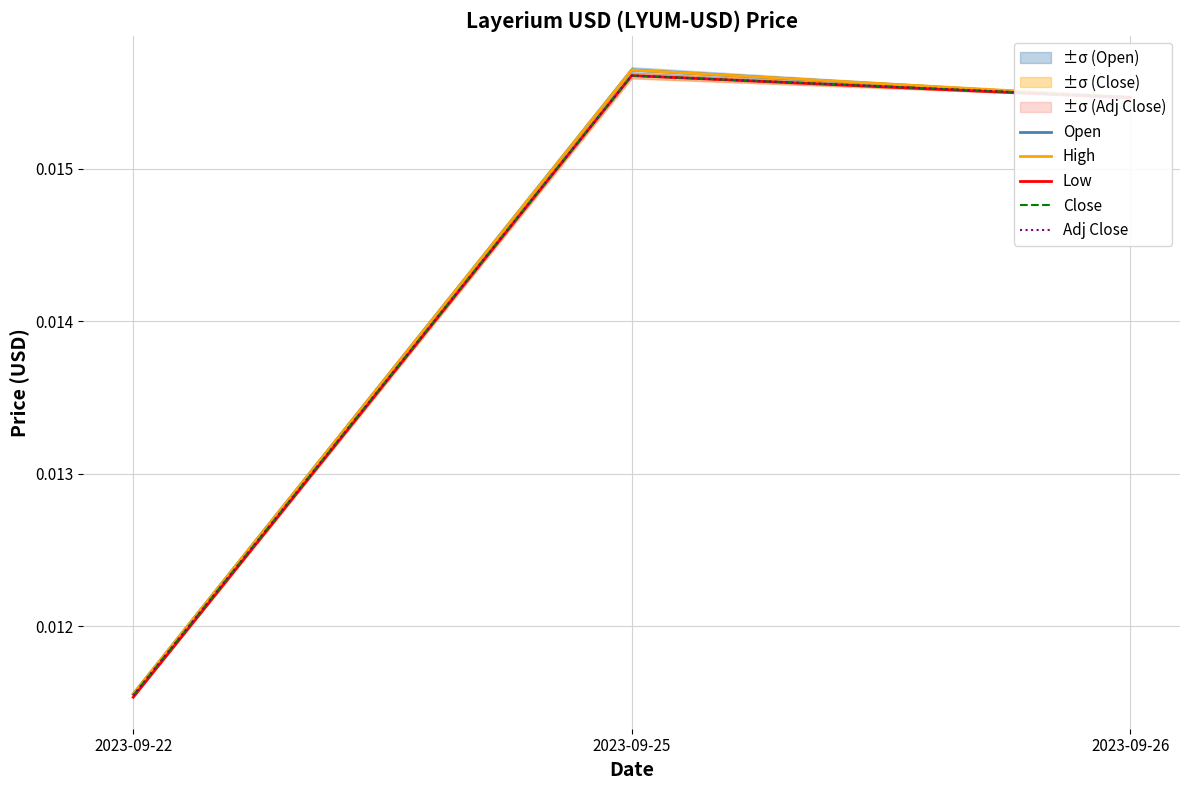

Which series changed the most between 2023-09-22 and 2023-09-25?

Open